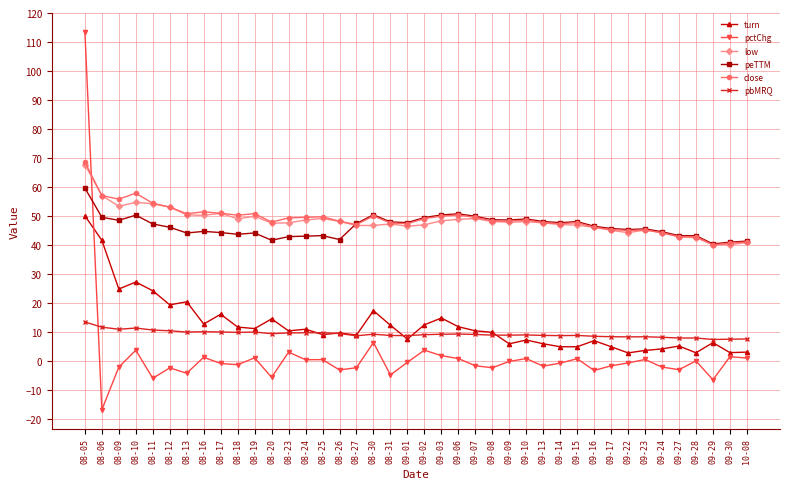

What is the lowest value of the pctChg series?

-16.9